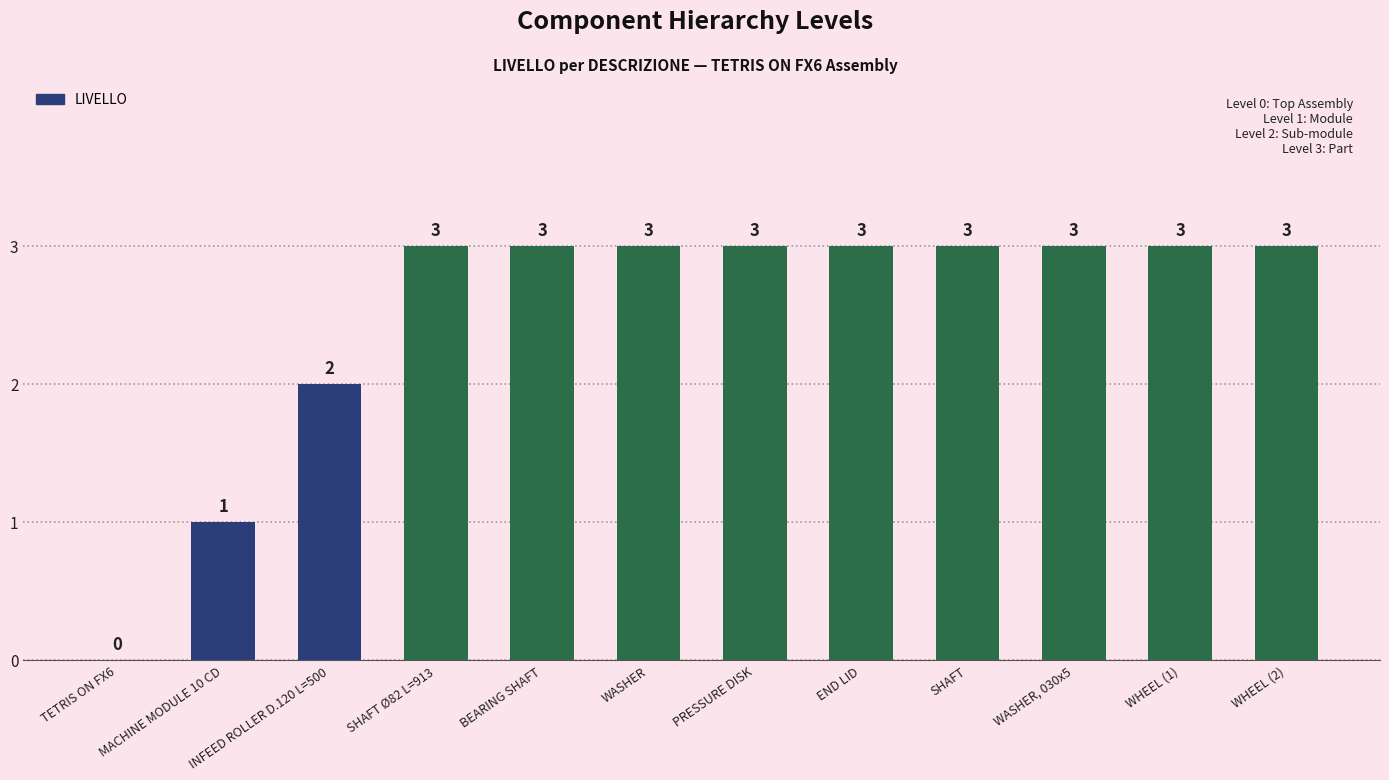

Reading left to right, list all the values displayed in this chart.

0	1	2	3	3	3	3	3	3	3	3	3